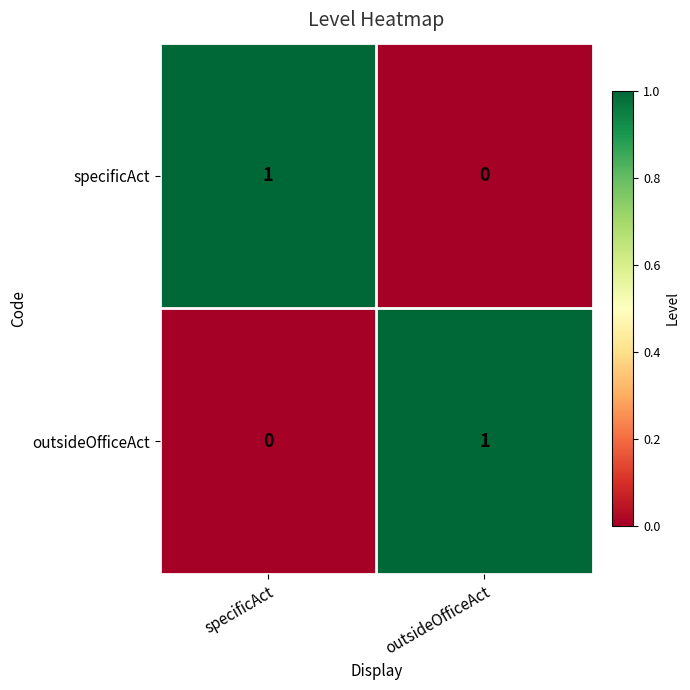

At which label does specificAct reach its peak?

specificAct